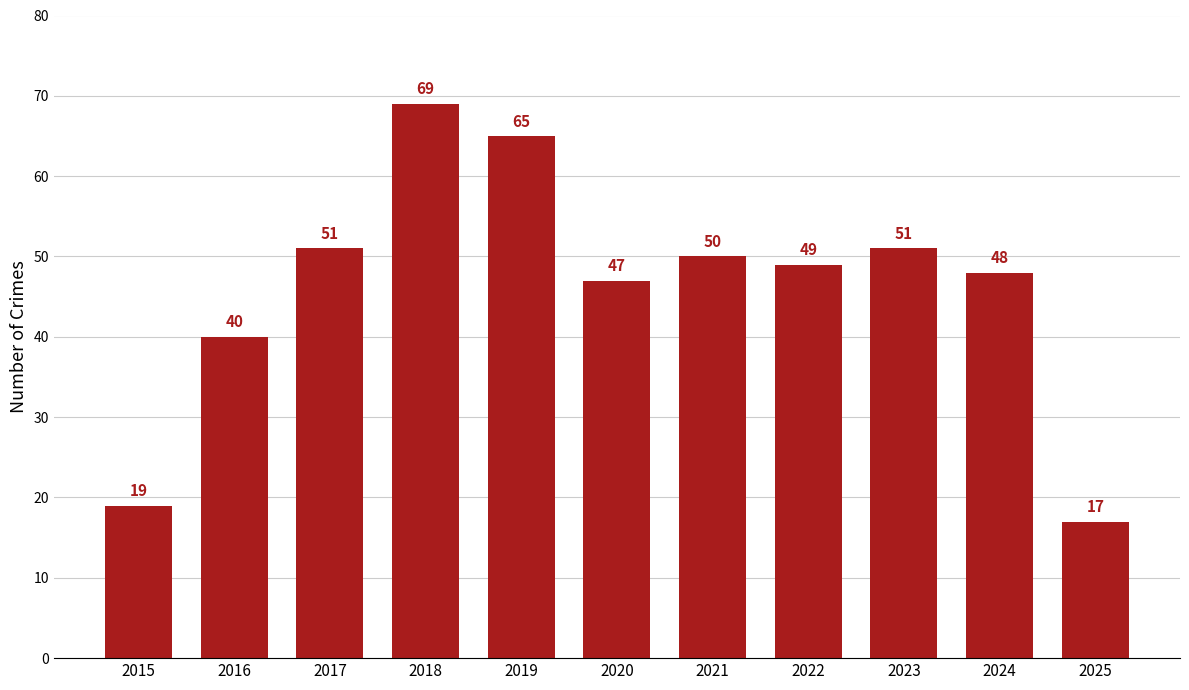

How many distinct data groups are displayed?

1